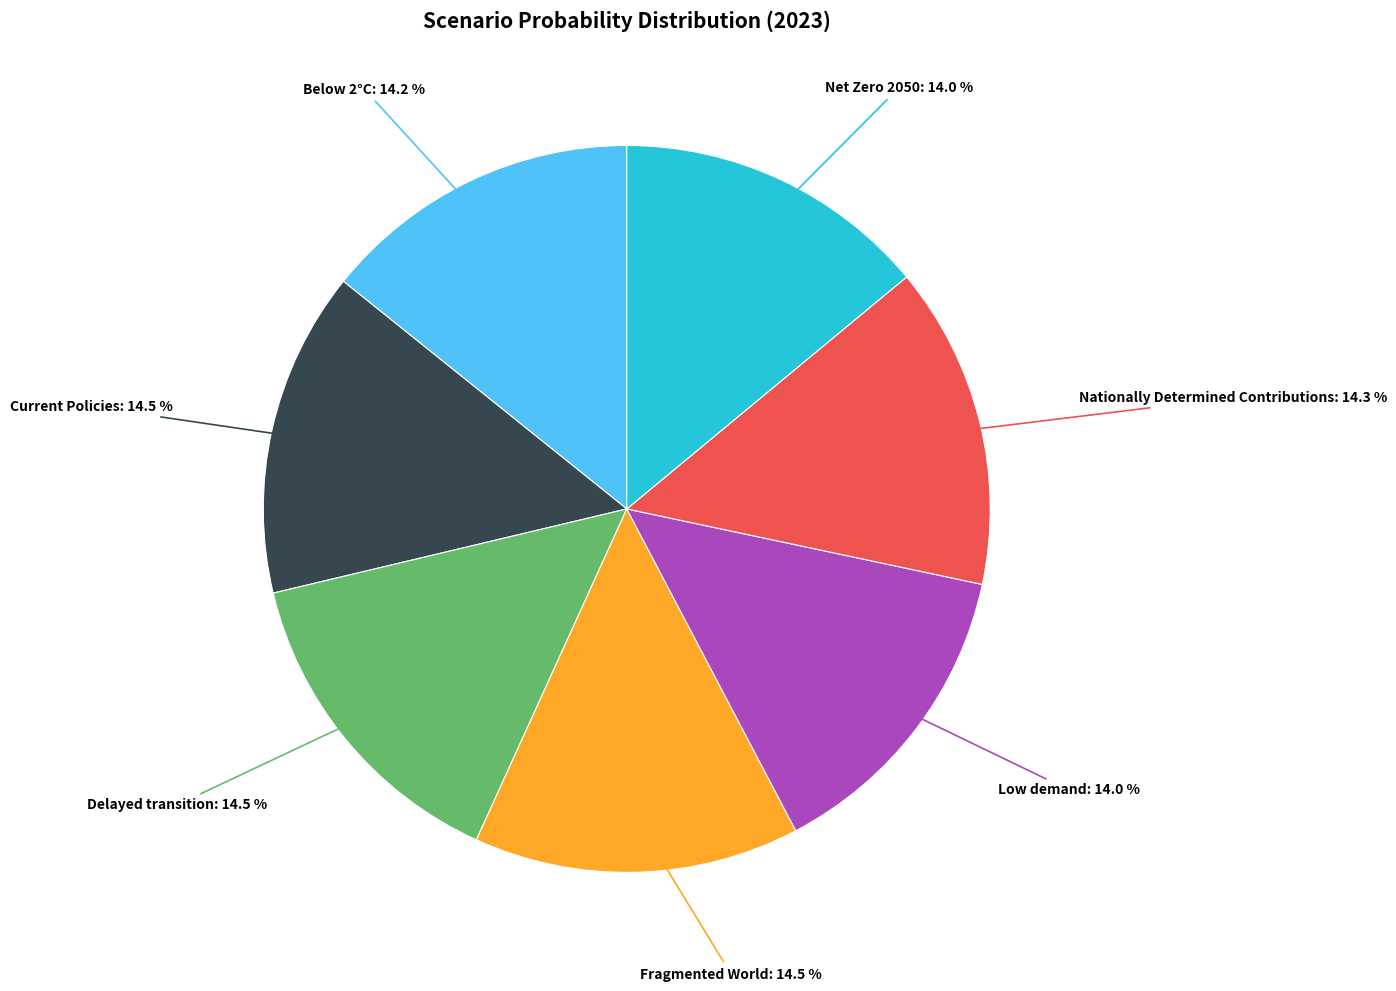

To the nearest percent, what portion does Low demand represent?

14%